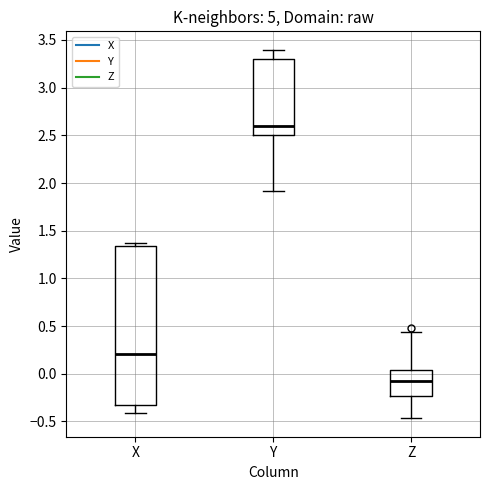

Where does the lower whisker of the box for Y end on the y-axis? The values are not printed on the chart, so give them approximately, as read against the axis.

1.90